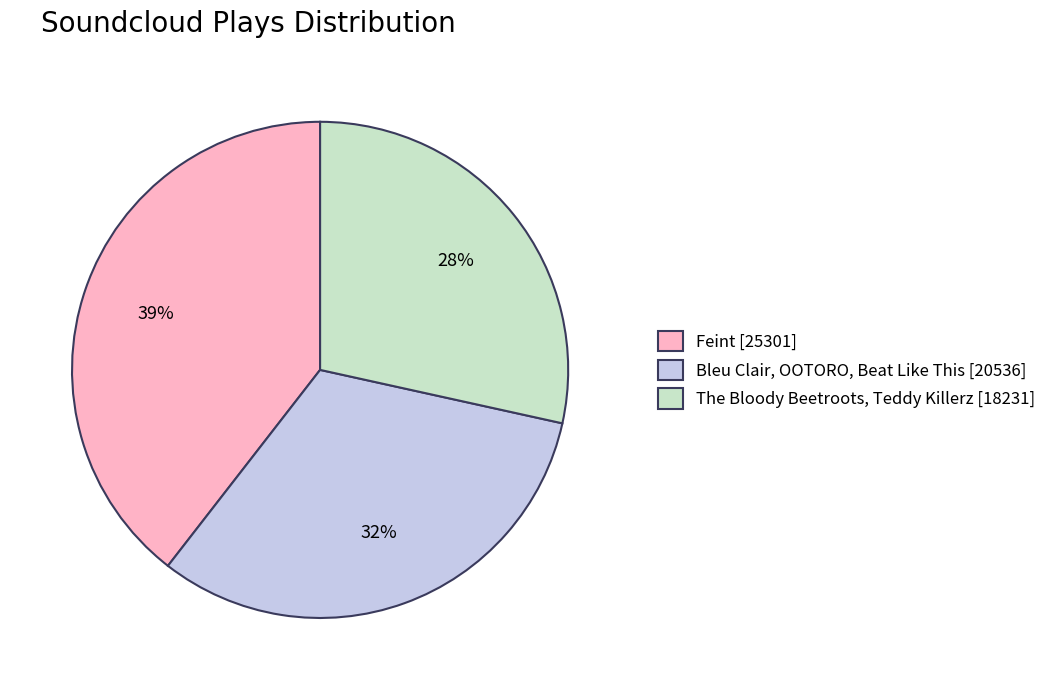

Which category has the biggest portion of the pie?

Feint